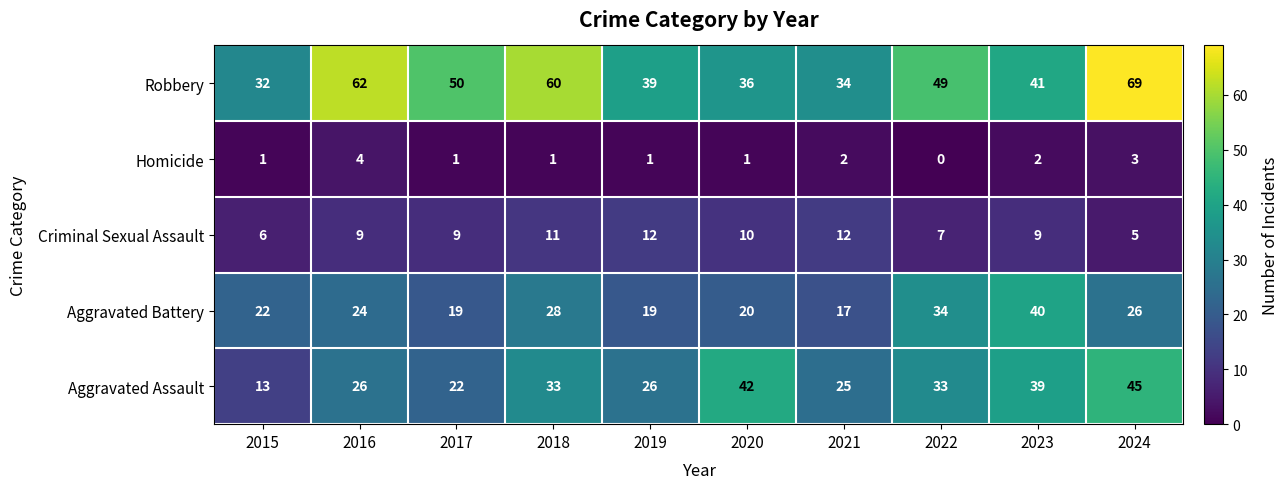

What is the highest value of the Aggravated Battery series?

40